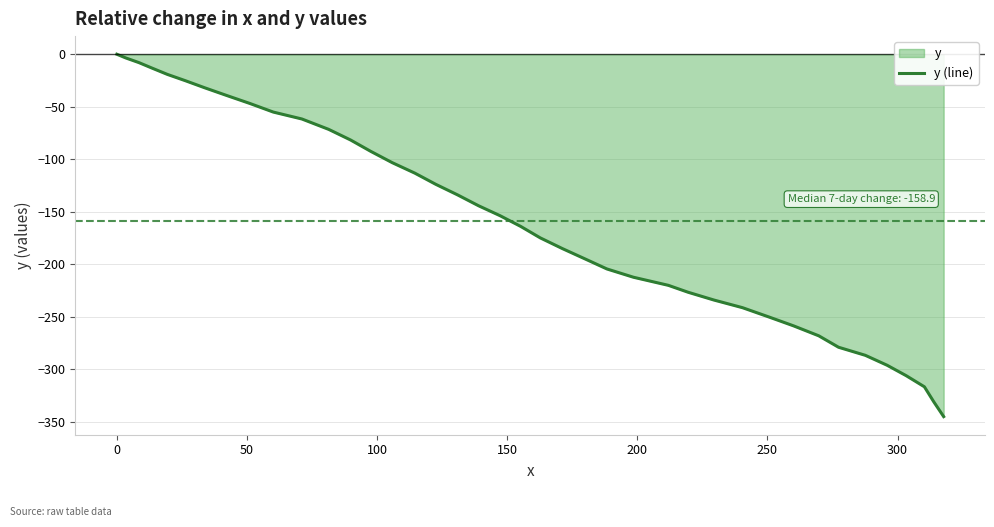

What is the smallest value displayed?

-345.3